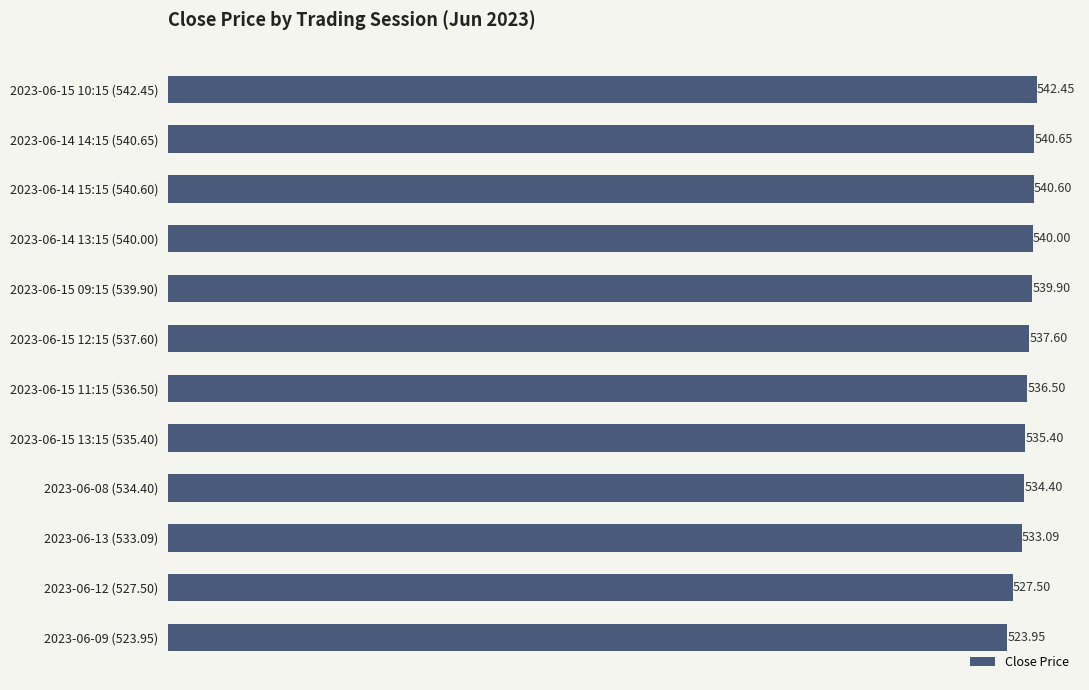

List the labels in order of value, smallest first.

2023-06-09 (523.95), 2023-06-12 (527.50), 2023-06-13 (533.09), 2023-06-08 (534.40), 2023-06-15 13:15 (535.40), 2023-06-15 11:15 (536.50), 2023-06-15 12:15 (537.60), 2023-06-15 09:15 (539.90), 2023-06-14 13:15 (540.00), 2023-06-14 15:15 (540.60), 2023-06-14 14:15 (540.65), 2023-06-15 10:15 (542.45)